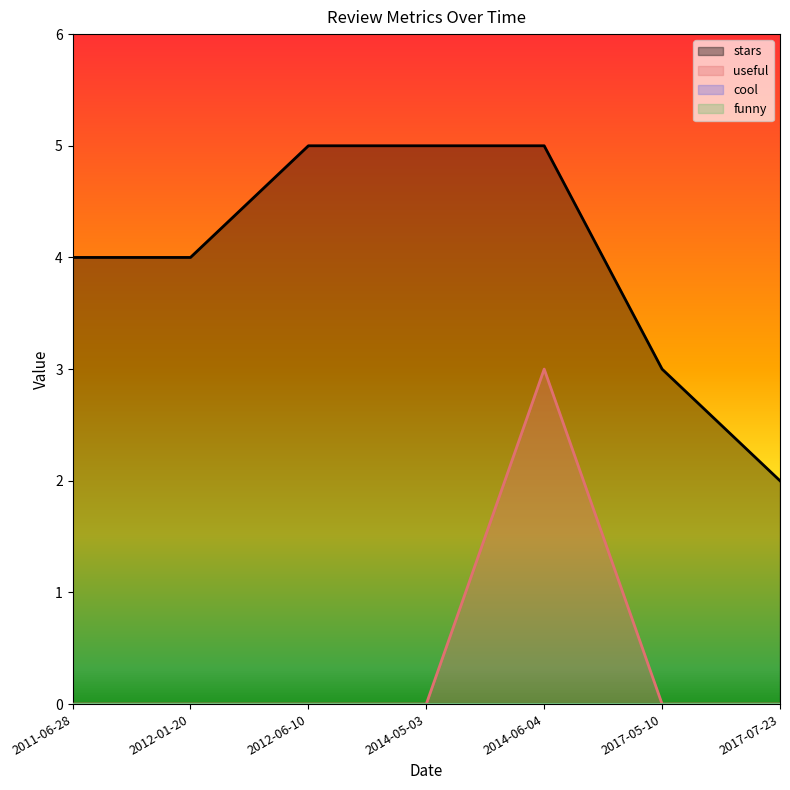

What position from the right is 2014-06-04?

3